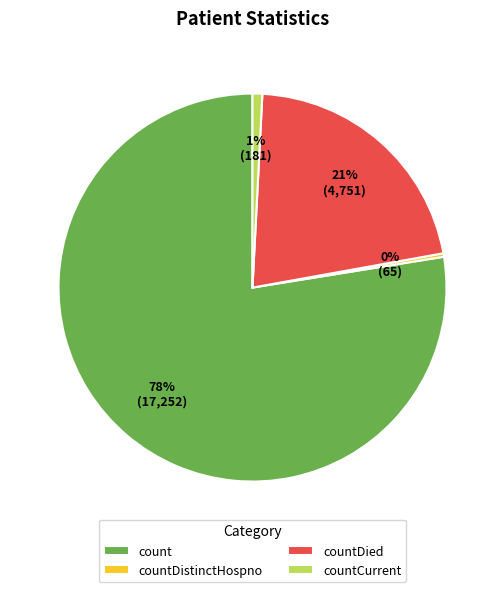

What is the smallest slice in the pie chart?

countDistinctHospno